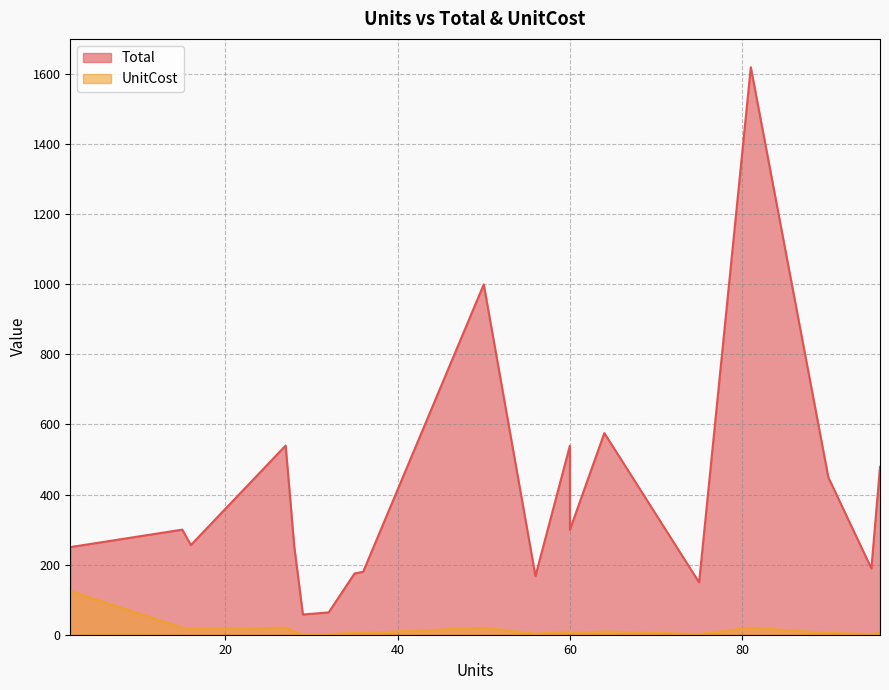

At which category is the sum across all series the highest?

81